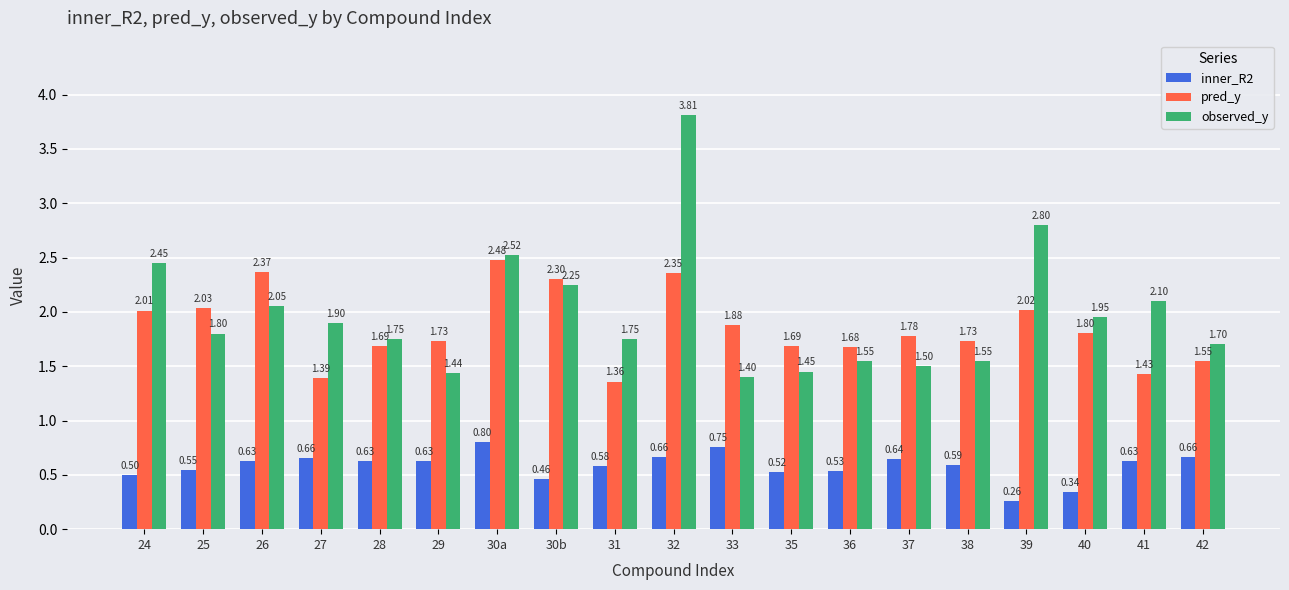

What is the spread (max minus min) of values at 32?

3.1